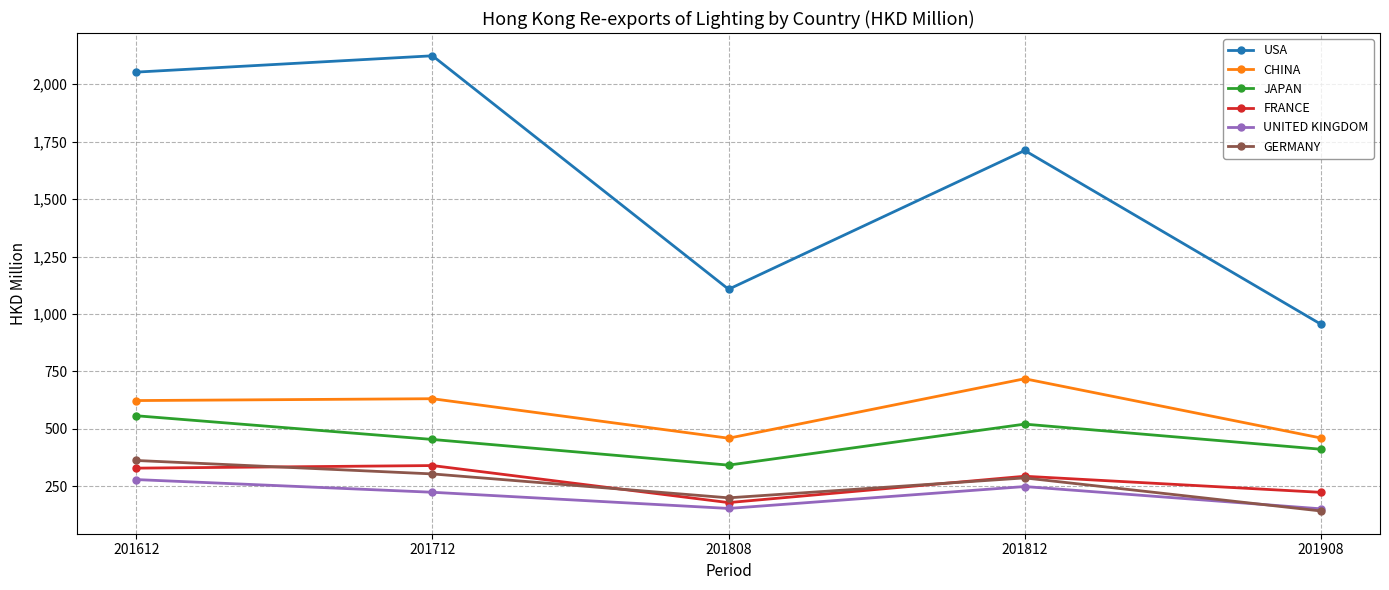

At which label does GERMANY reach its minimum?

201908